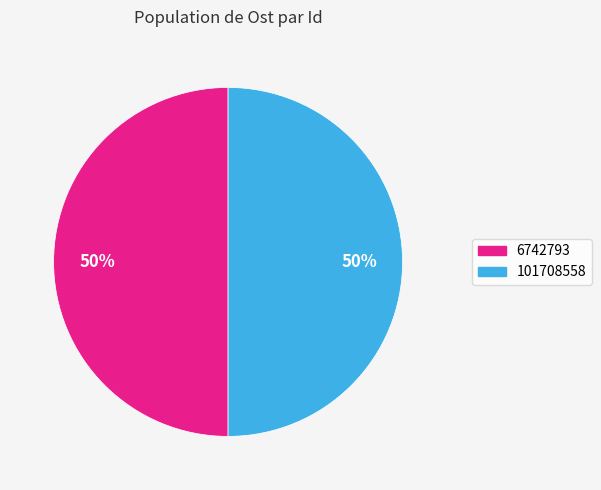

Combined, do 6742793 and 101708558 account for over 50%?

Yes